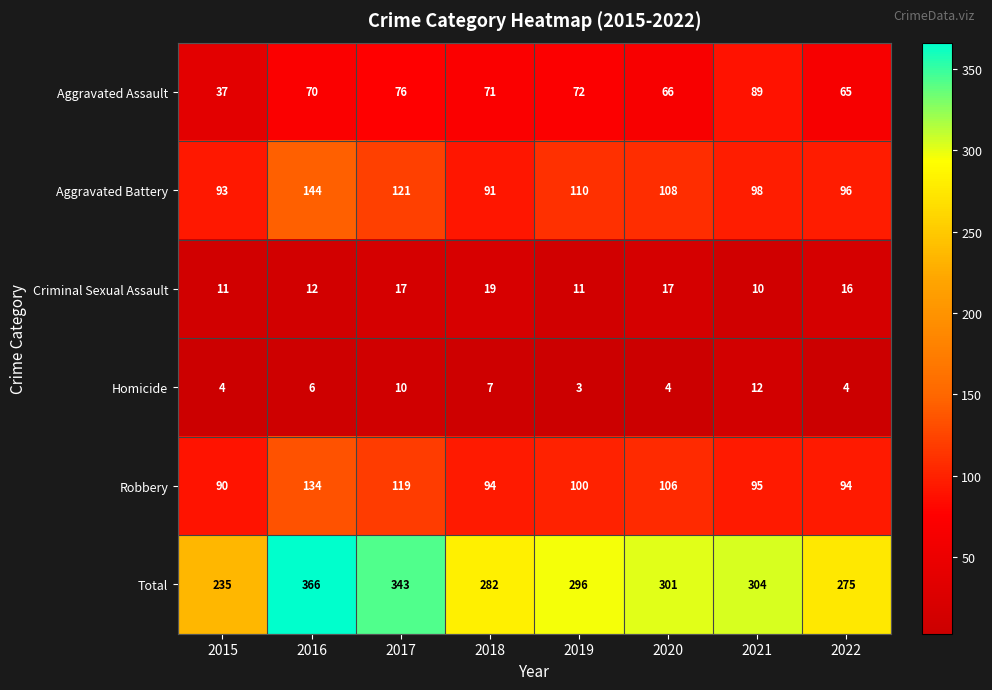

List the series in order of their peak value, highest first.

Total, Aggravated Battery, Robbery, Aggravated Assault, Criminal Sexual Assault, Homicide